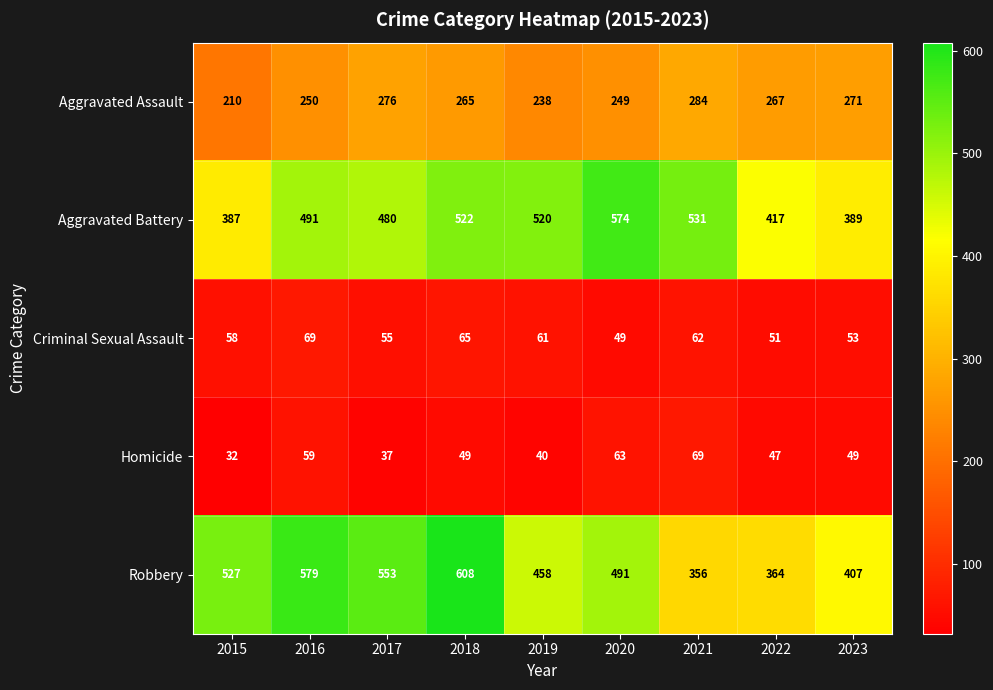

How many distinct data groups are displayed?

5